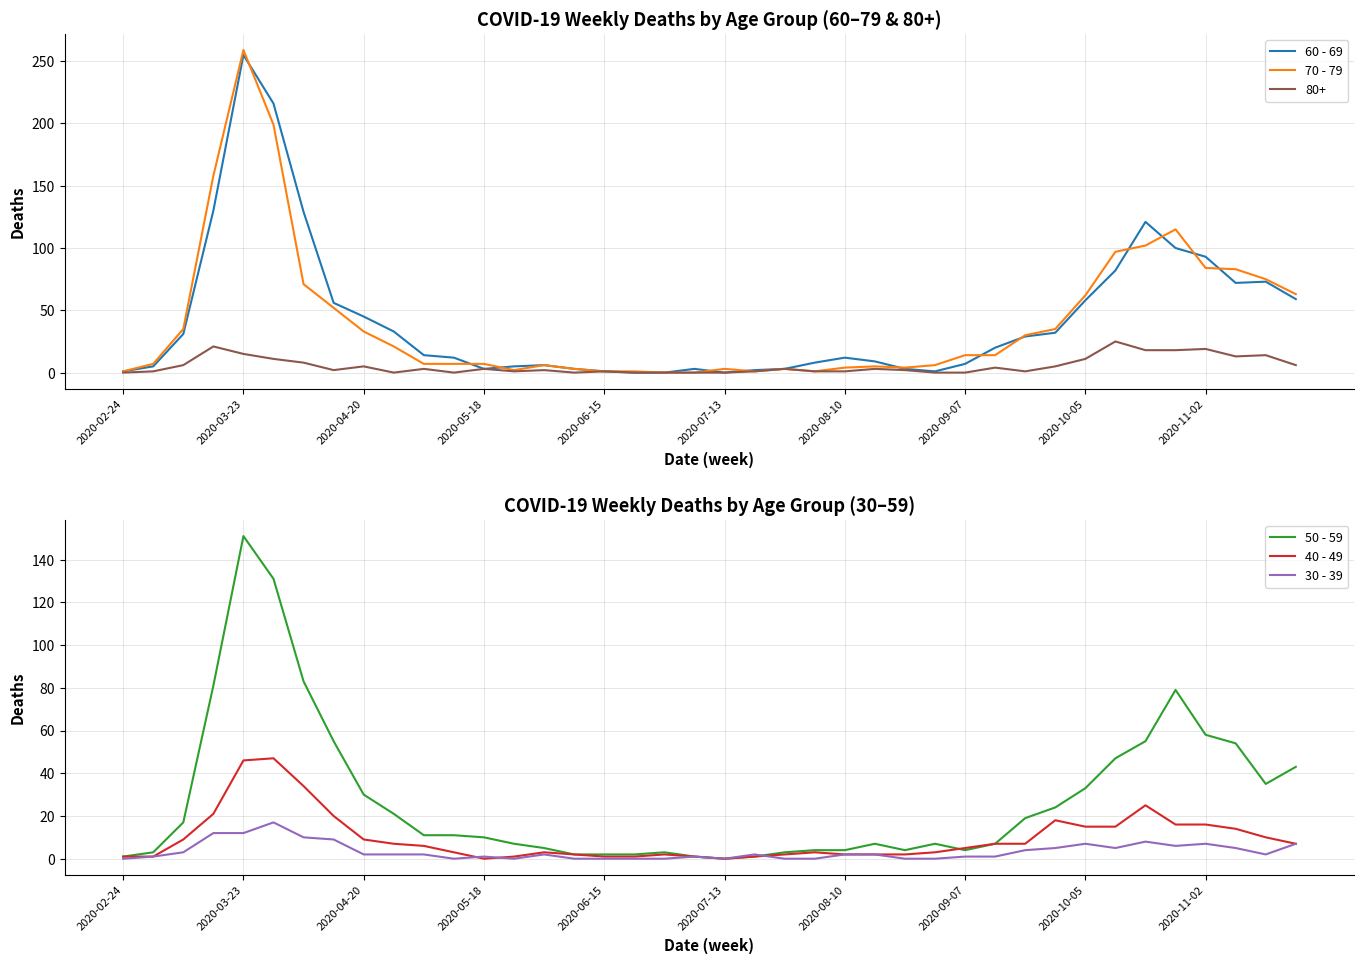

What is the difference between the maximum and second lowest values in the 60 - 69 series?

255